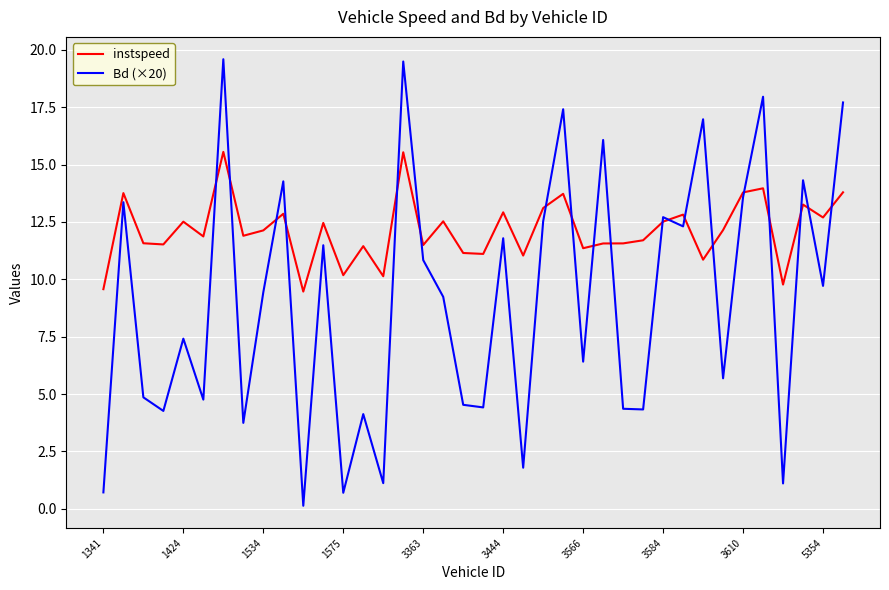

How many interior local peaks does the Bd (×20) series have?

14